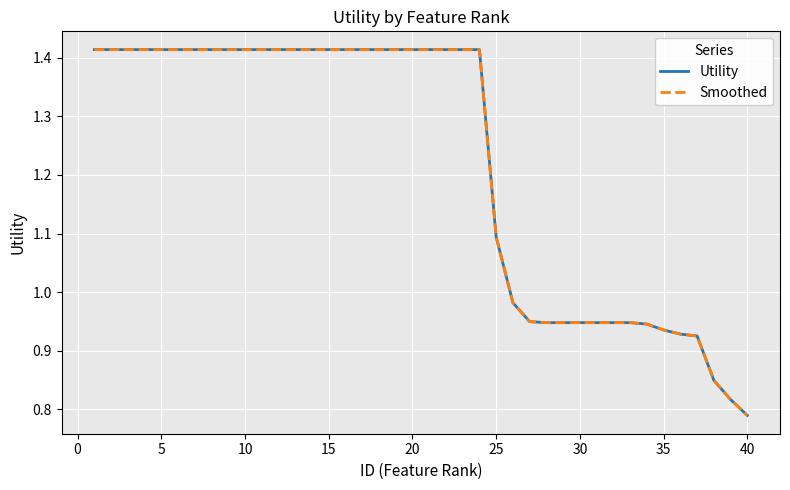

True or false: Smoothed and Utility cross at least once.

False